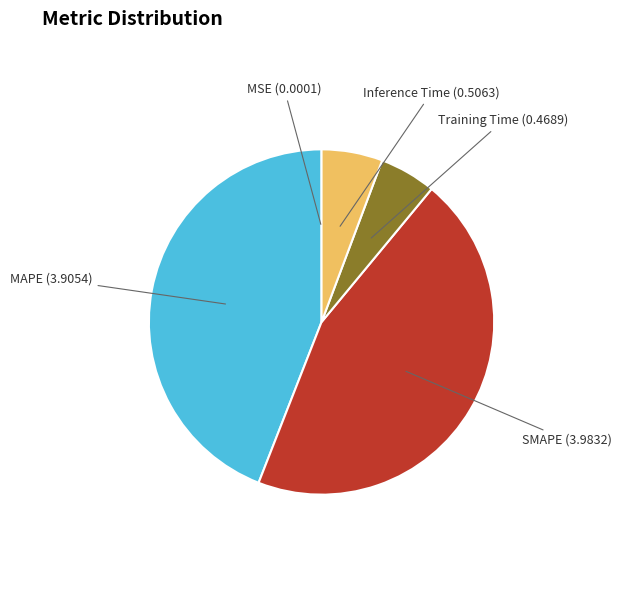

Between Inference Time and MAPE, which is larger?

MAPE